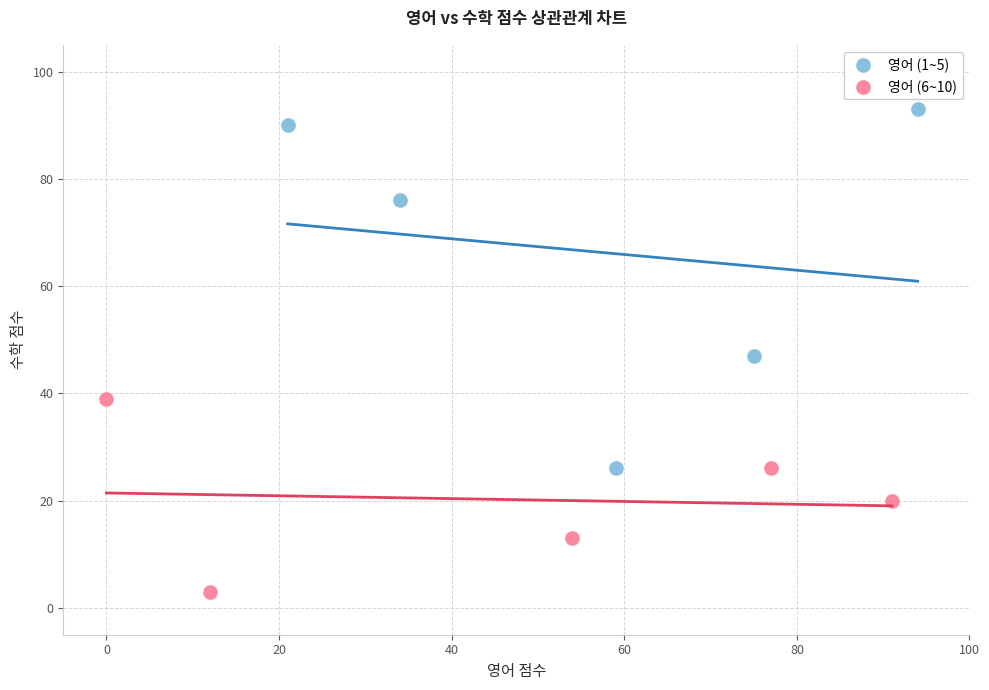

Which series contains the highest Y value?

영어 (1~5)